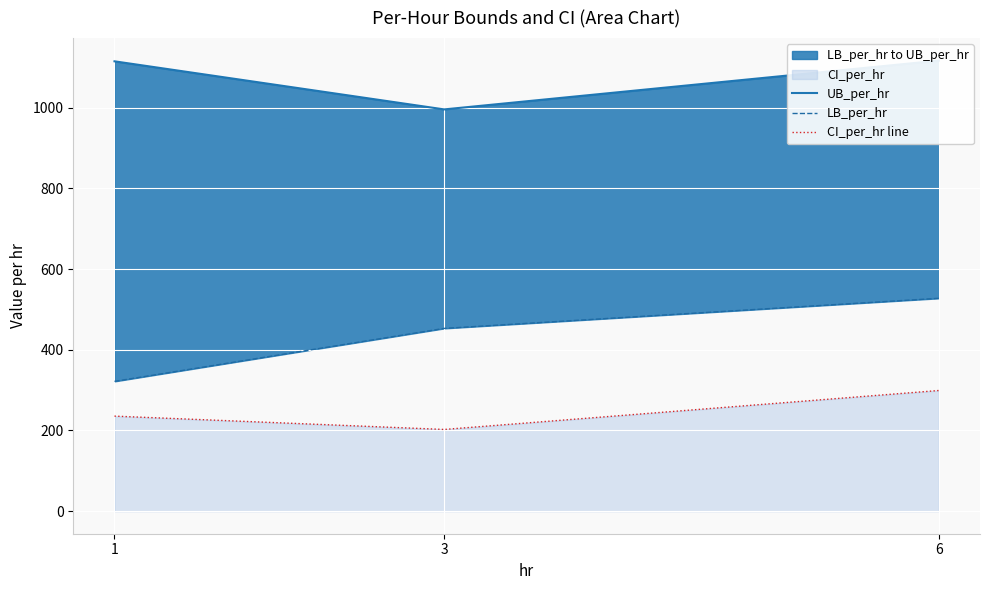

Between 1 and 3, which series saw the biggest shift?

LB_per_hr